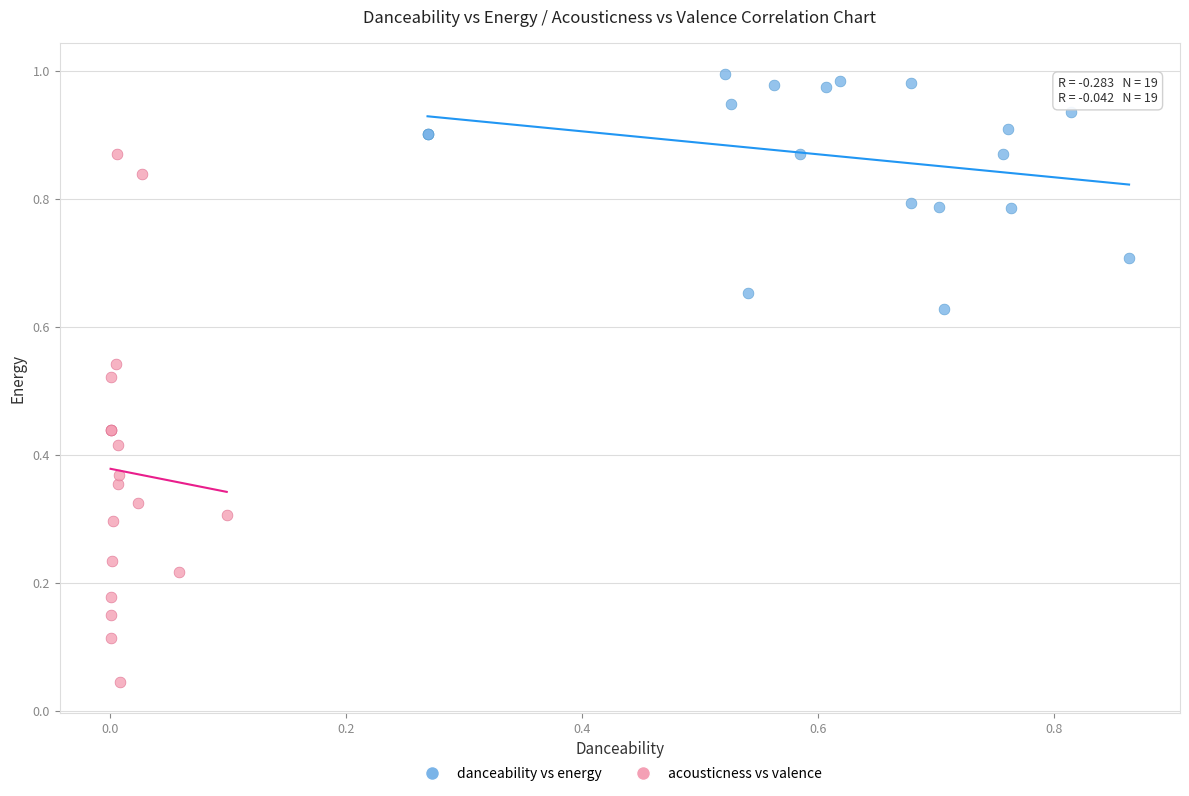

Which series contains the highest Y value?

danceability vs energy